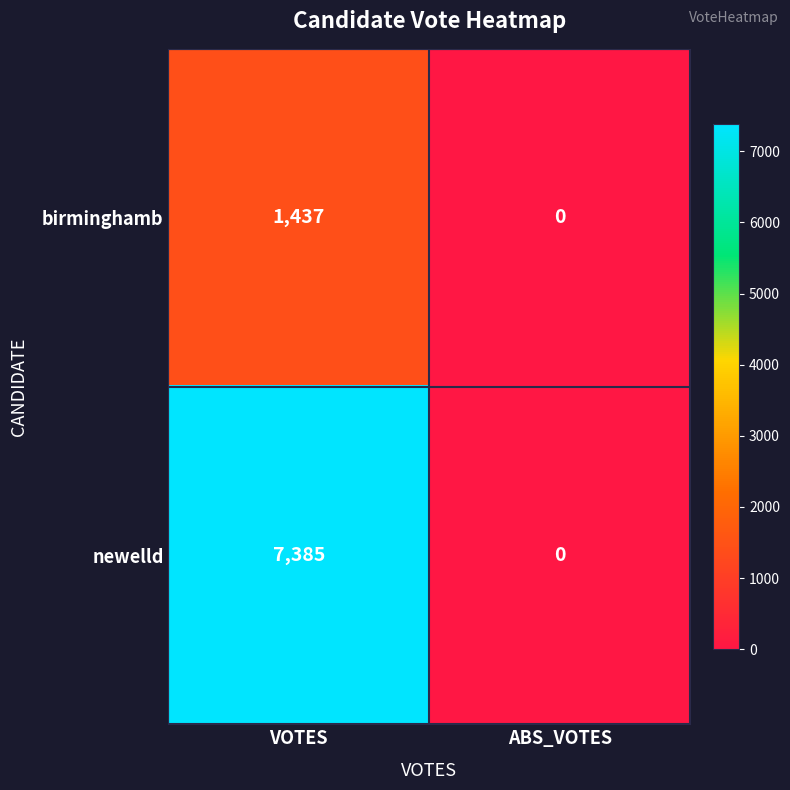

At how many categories does at least one series exceed 6648?

1